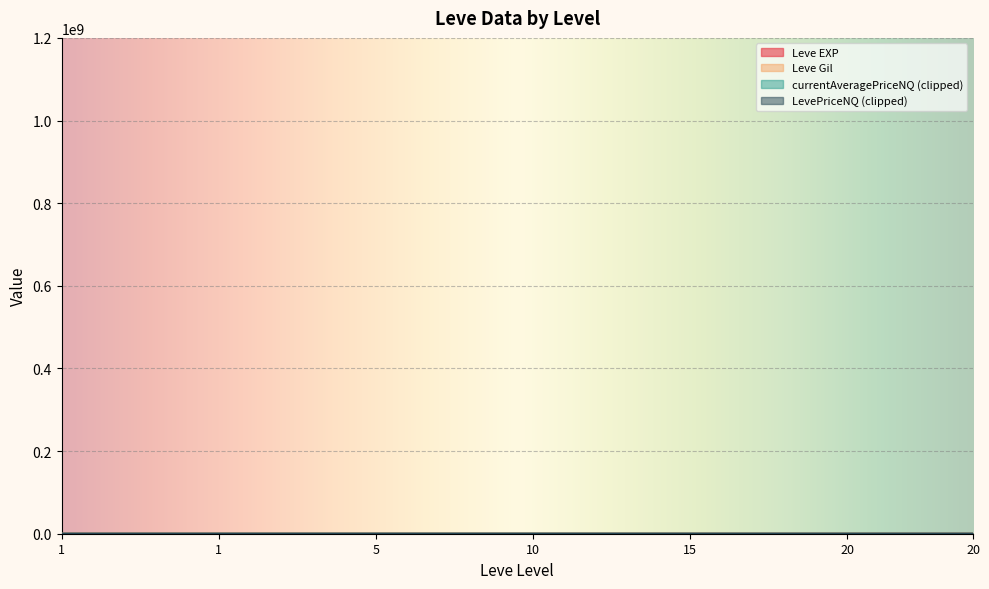

What is the total value across all series at 20?

891